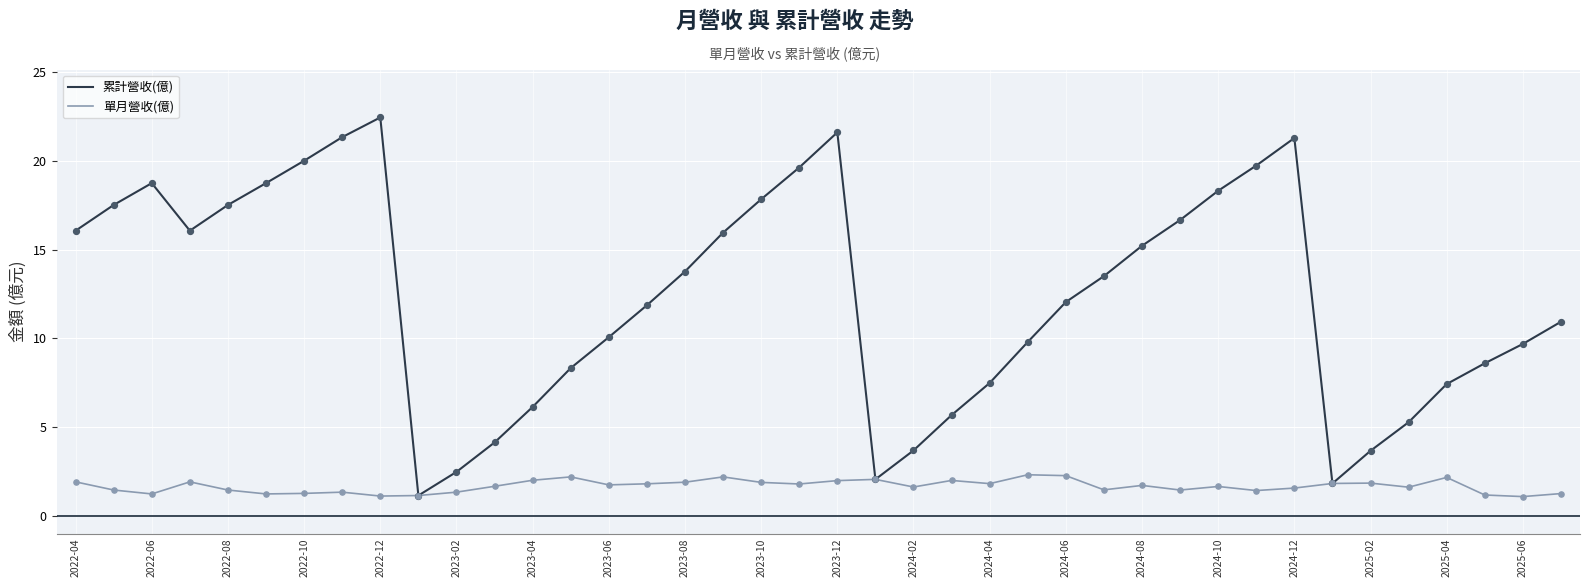

Which series has the largest range (max minus min)?

累計營收(億)